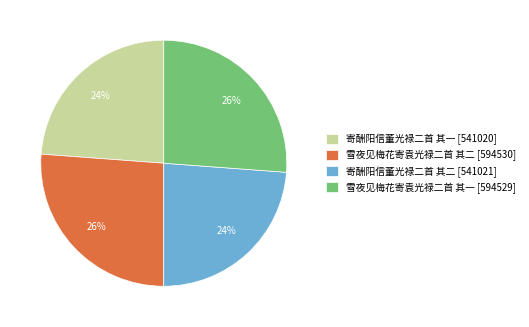

To the nearest percent, what is the difference between the largest and smallest slice percentages?

2%